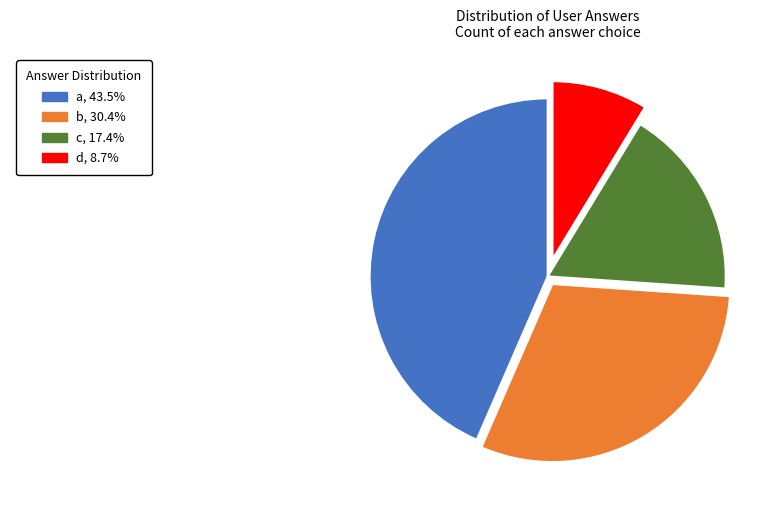

Does any single category account for the majority?

No